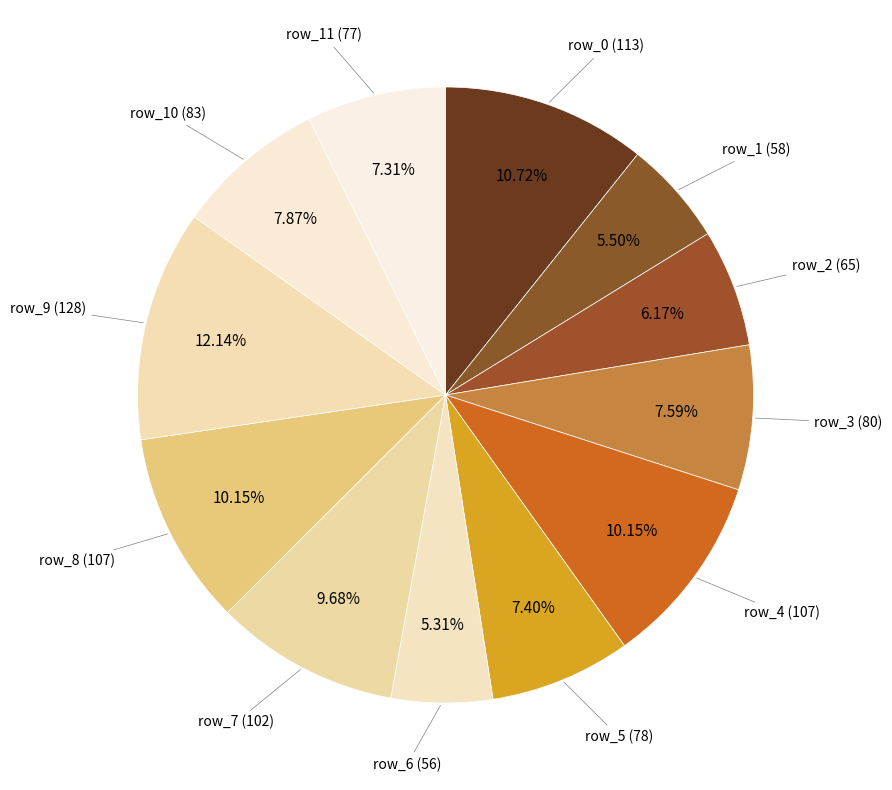

Count the number of slices in the pie.

12